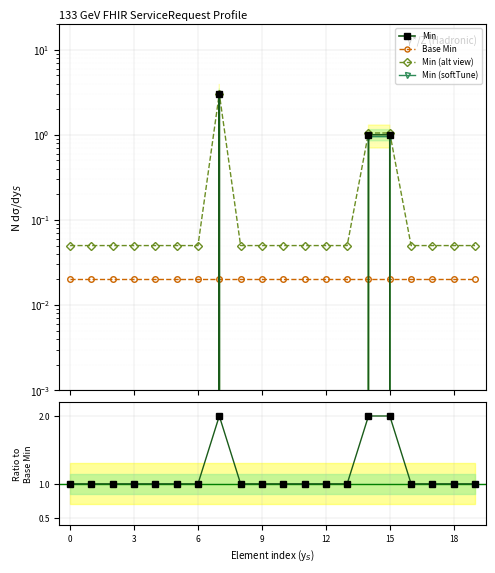

Is it true that Min (softTune) equals 0.0 at 9?

True